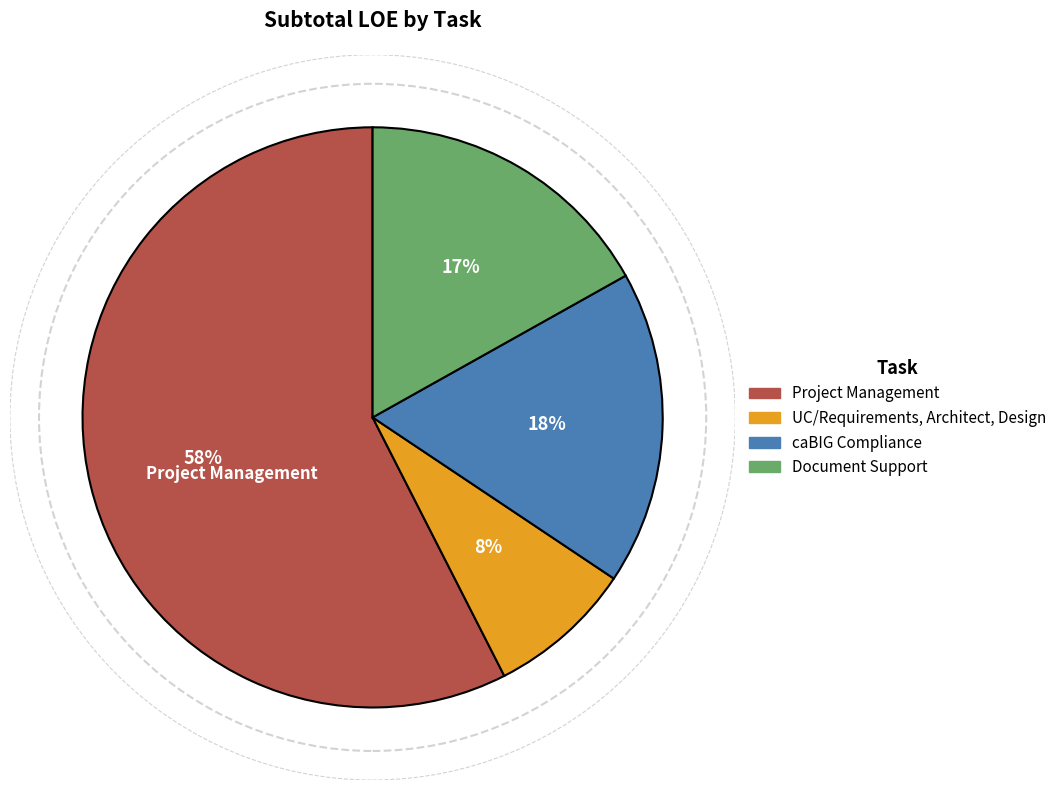

Rank the categories by value from highest to lowest.

Project Management, caBIG Compliance, Document Support, UC/Requirements, Architect, Design